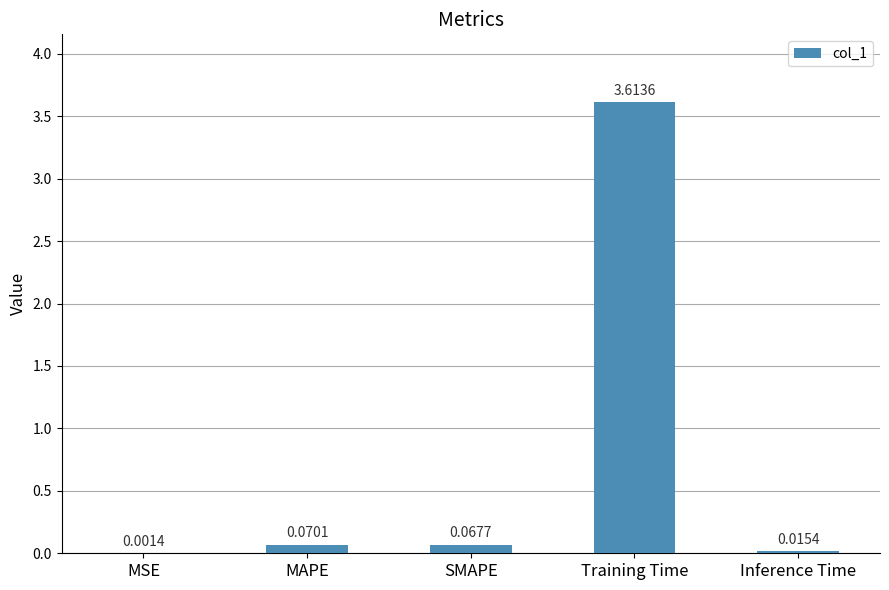

What is the maximum value shown in the chart?

3.6